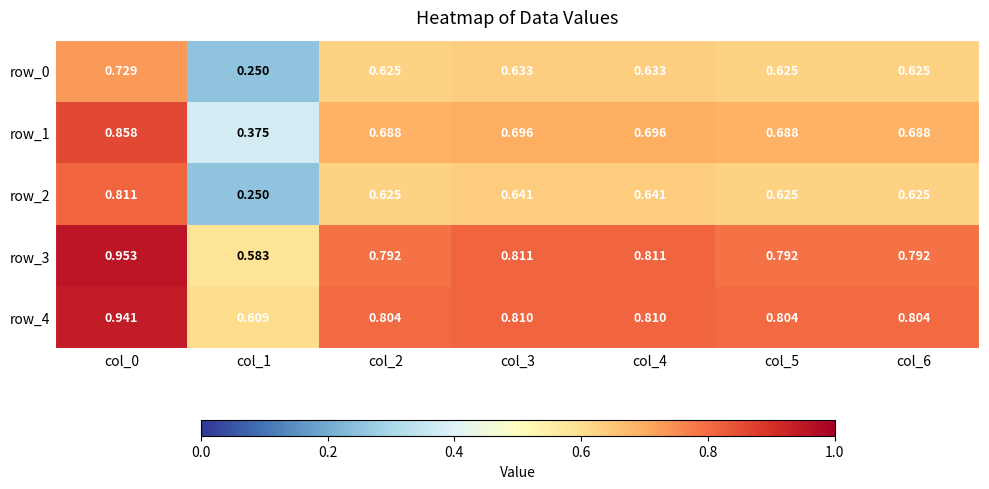

Is the value of row_4 at col_5 greater than the value of row_0 at col_3?

Yes